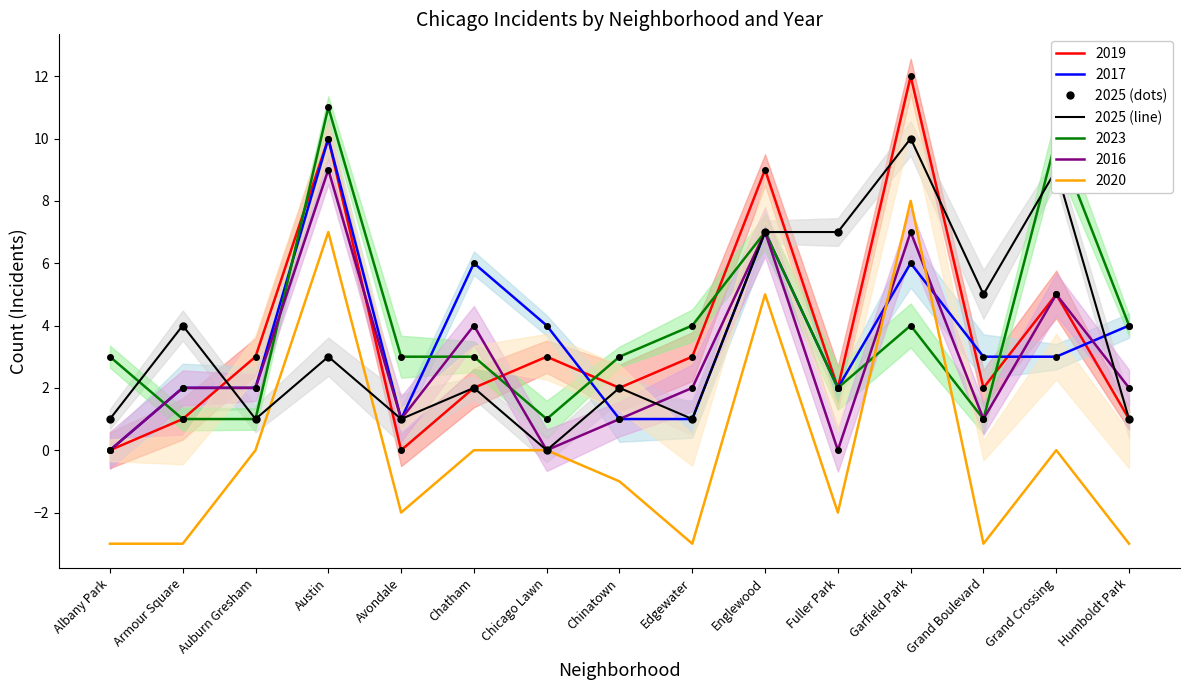

True or false: 2025 (line) and 2025 (dots) intersect in this chart.

False